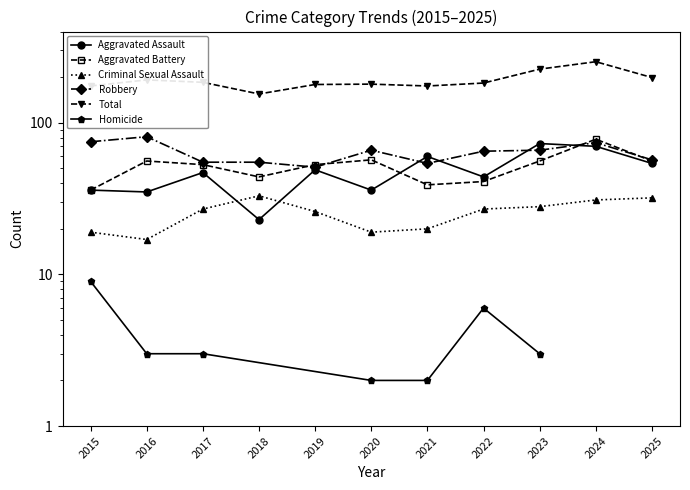

How many categories are shown in the chart?

11